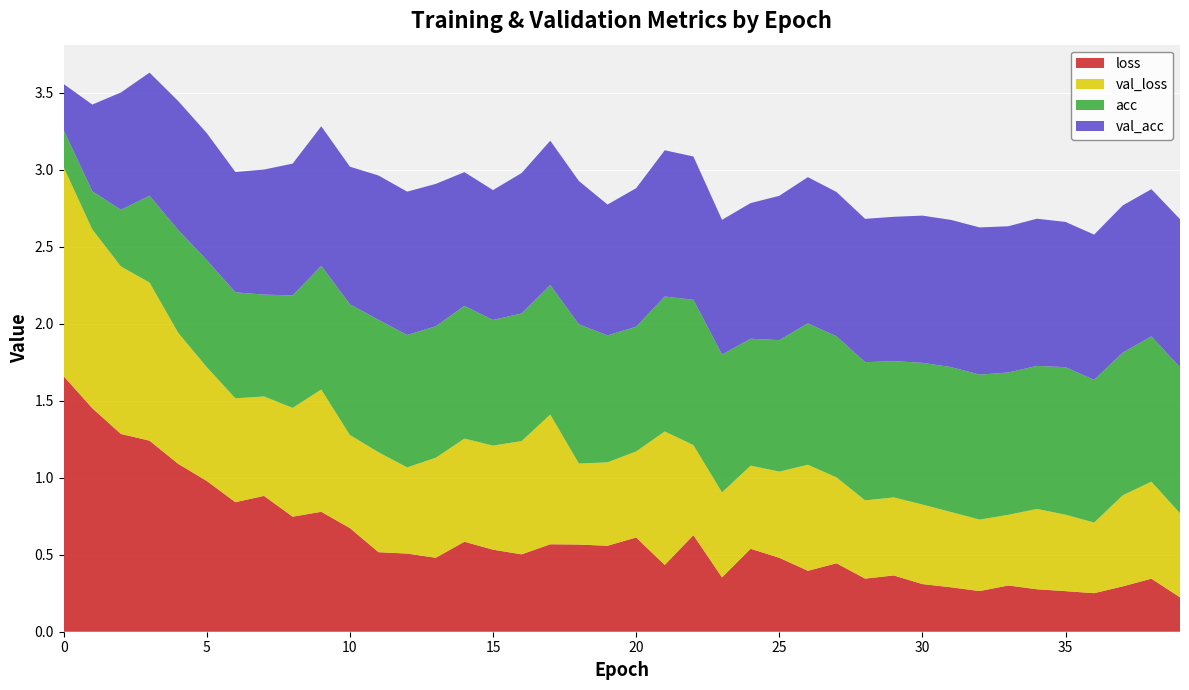

Reading left to right, transcribe all the data shown in this chart.

loss: 0=1.7	1=1.5	2=1.3	3=1.2	4=1.1	5=1.0	6=0.8	7=0.9	8=0.7	9=0.8	10=0.7	11=0.5	12=0.5	13=0.5	14=0.6	15=0.5	16=0.5	17=0.6	18=0.6	19=0.6	20=0.6	21=0.4	22=0.6	23=0.4	24=0.5	25=0.5	26=0.4	27=0.4	28=0.3	29=0.4	30=0.3	31=0.3	32=0.3	33=0.3	34=0.3	35=0.3	36=0.3	37=0.3	38=0.3	39=0.2
val_loss: 0=1.4	1=1.2	2=1.1	3=1.0	4=0.9	5=0.7	6=0.7	7=0.6	8=0.7	9=0.8	10=0.6	11=0.6	12=0.6	13=0.6	14=0.7	15=0.7	16=0.7	17=0.8	18=0.5	19=0.5	20=0.6	21=0.9	22=0.6	23=0.6	24=0.5	25=0.6	26=0.7	27=0.6	28=0.5	29=0.5	30=0.5	31=0.5	32=0.5	33=0.5	34=0.5	35=0.5	36=0.5	37=0.6	38=0.6	39=0.5
acc: 0=0.2	1=0.2	2=0.4	3=0.6	4=0.7	5=0.7	6=0.7	7=0.7	8=0.7	9=0.8	10=0.8	11=0.9	12=0.9	13=0.9	14=0.9	15=0.8	16=0.8	17=0.8	18=0.9	19=0.8	20=0.8	21=0.9	22=0.9	23=0.9	24=0.8	25=0.9	26=0.9	27=0.9	28=0.9	29=0.9	30=0.9	31=0.9	32=0.9	33=0.9	34=0.9	35=1.0	36=0.9	37=0.9	38=0.9	39=0.9
val_acc: 0=0.3	1=0.6	2=0.8	3=0.8	4=0.8	5=0.8	6=0.8	7=0.8	8=0.9	9=0.9	10=0.9	11=0.9	12=0.9	13=0.9	14=0.9	15=0.8	16=0.9	17=0.9	18=0.9	19=0.9	20=0.9	21=0.9	22=0.9	23=0.9	24=0.9	25=0.9	26=0.9	27=0.9	28=0.9	29=0.9	30=1.0	31=1.0	32=1.0	33=0.9	34=1.0	35=0.9	36=0.9	37=1.0	38=1.0	39=1.0